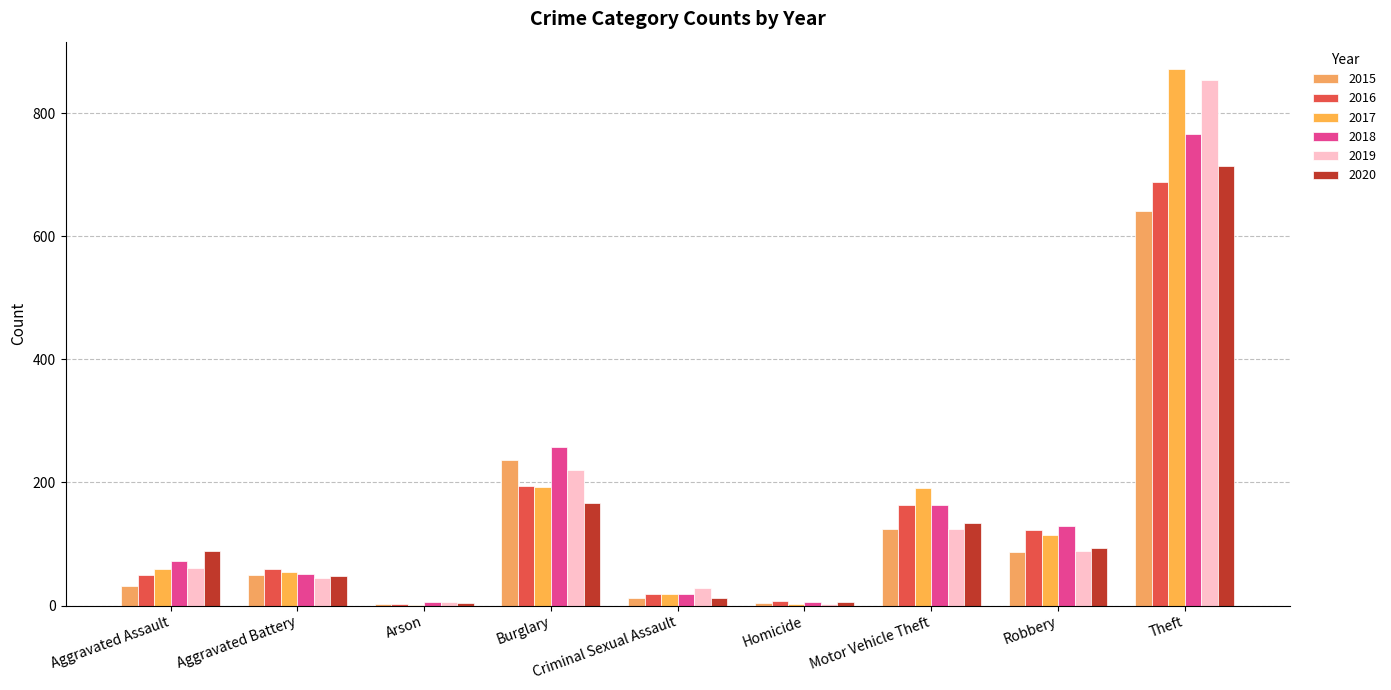

What is the value of the 2019 bar at the 9th from the left?

855